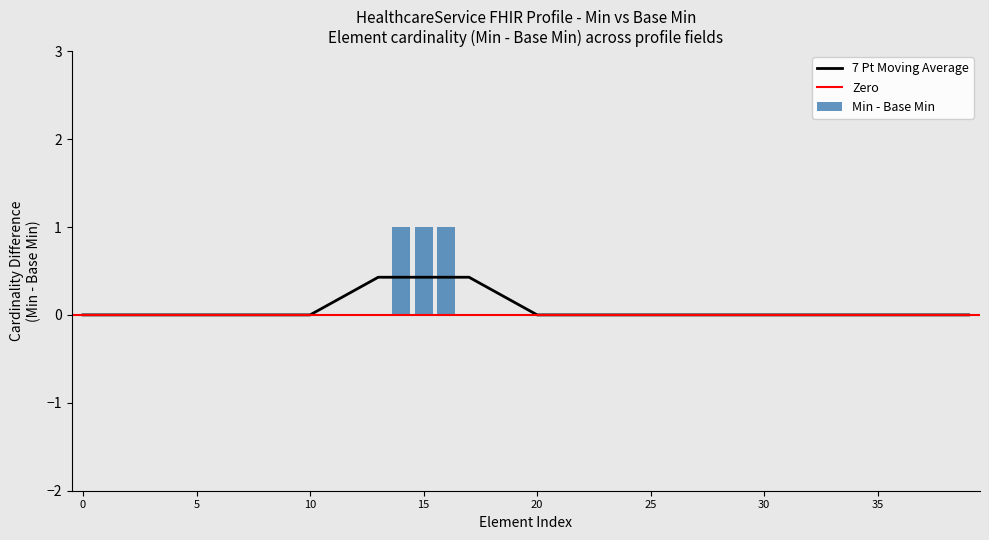

What is the sum of all Min - Base Min values?

3